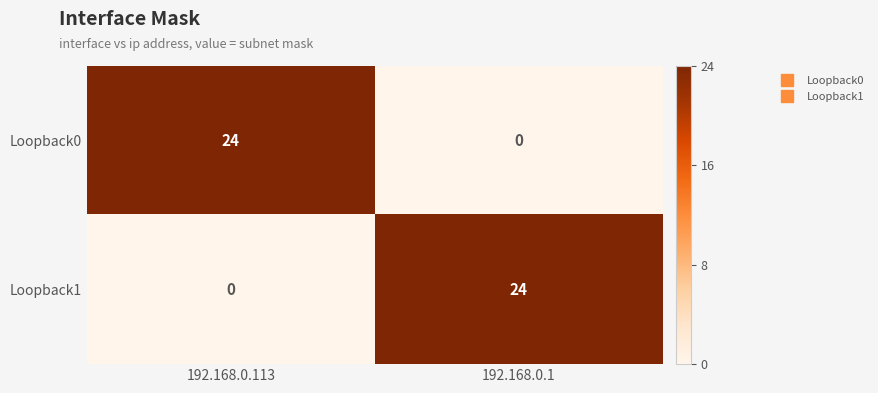

At which label does Loopback0 reach its minimum?

192.168.0.1